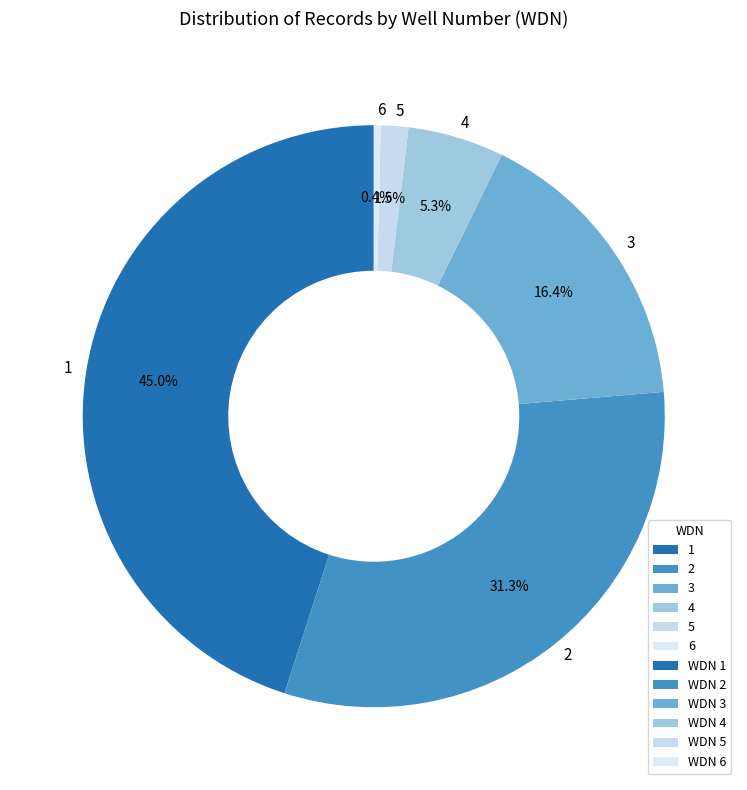

Which slice is the smallest?

6